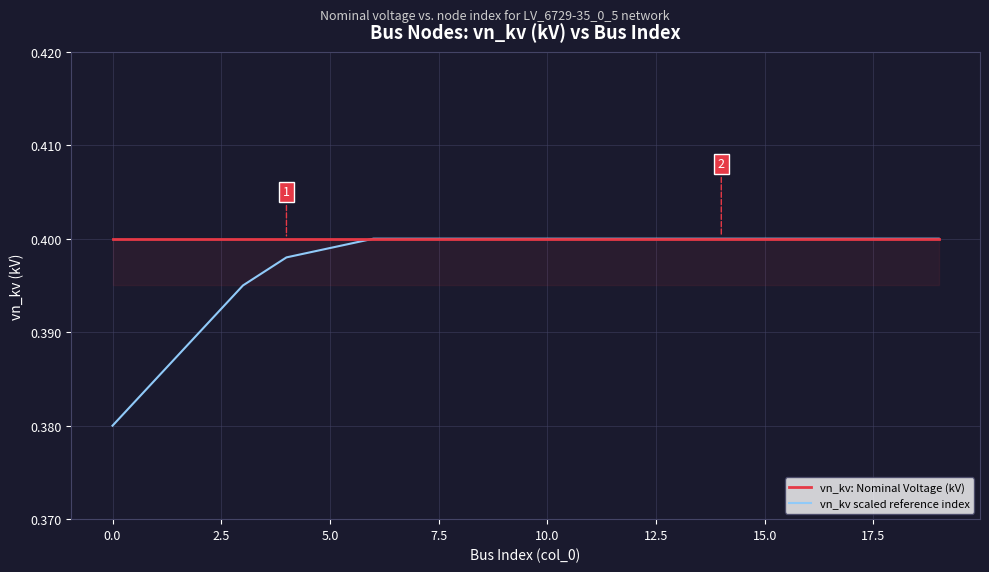

Which series has the widest spread of values?

vn_kv scaled reference index